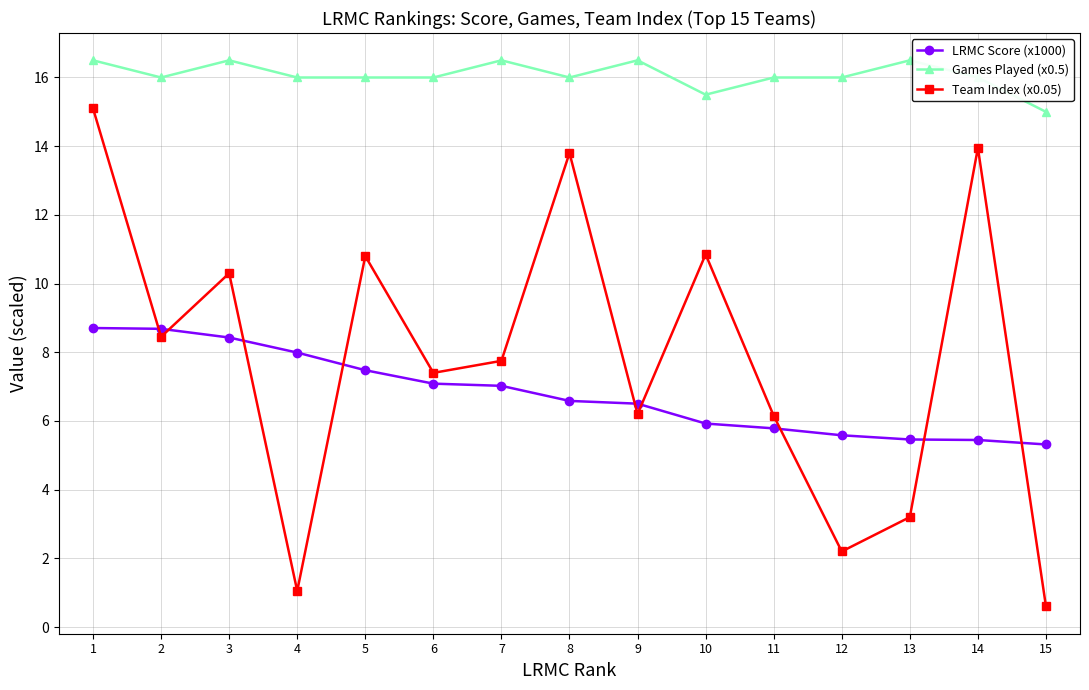

What are all the series names shown in the legend?

LRMC Score (x1000), Games Played (x0.5), Team Index (x0.05)